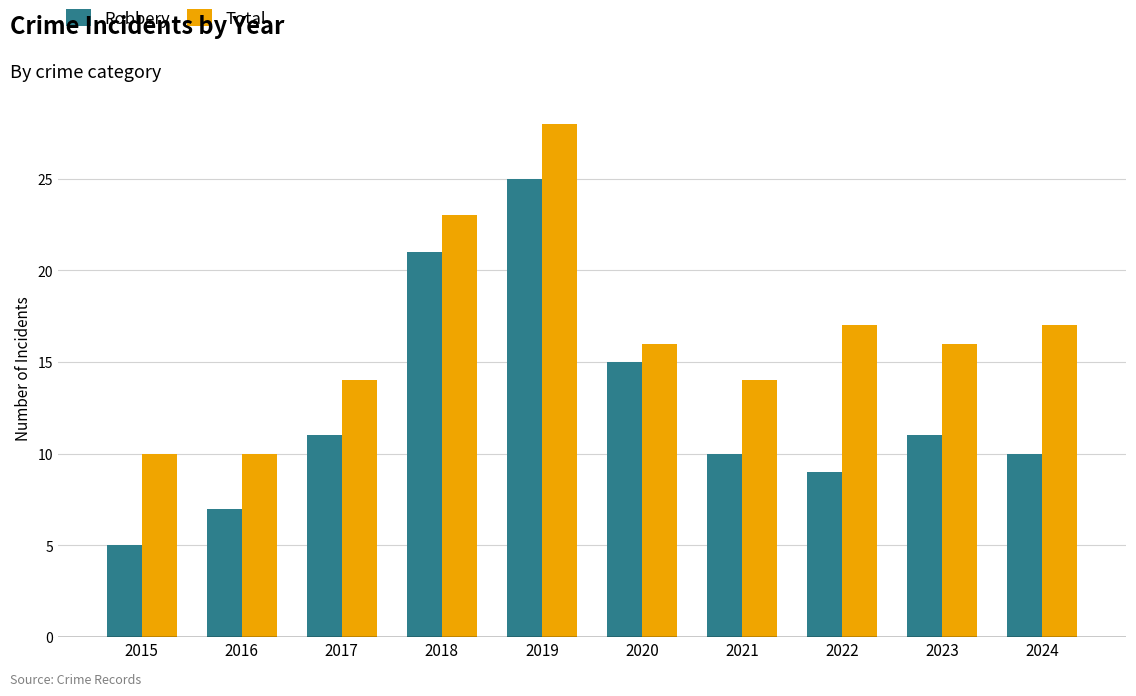

Rank the series by their average value, from lowest to highest.

Robbery, Total